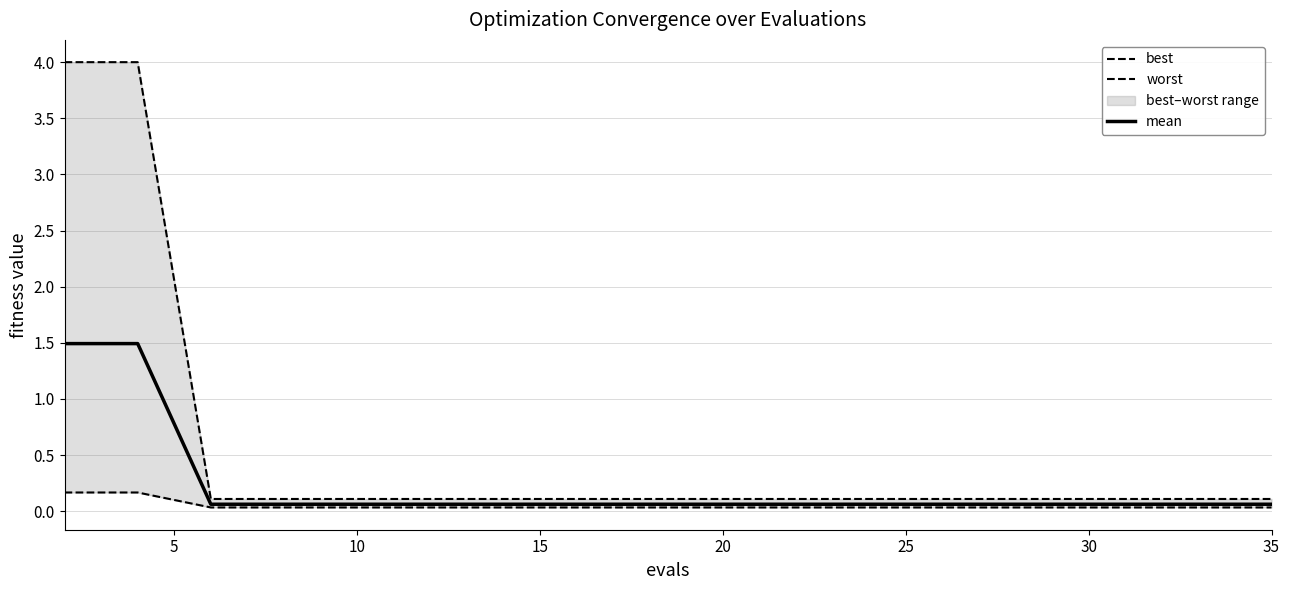

Is it true that mean equals 0.1 at 10?

True